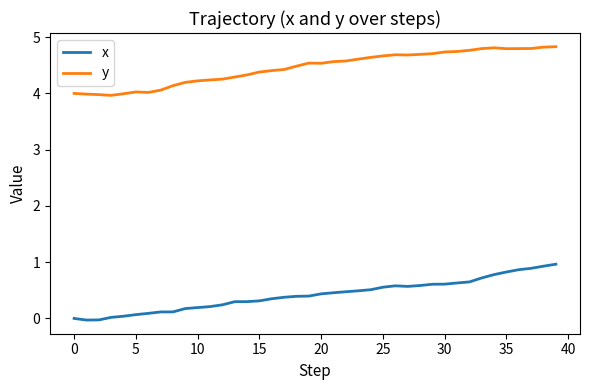

What is the difference between the maximum and minimum values in the x series?

1.0